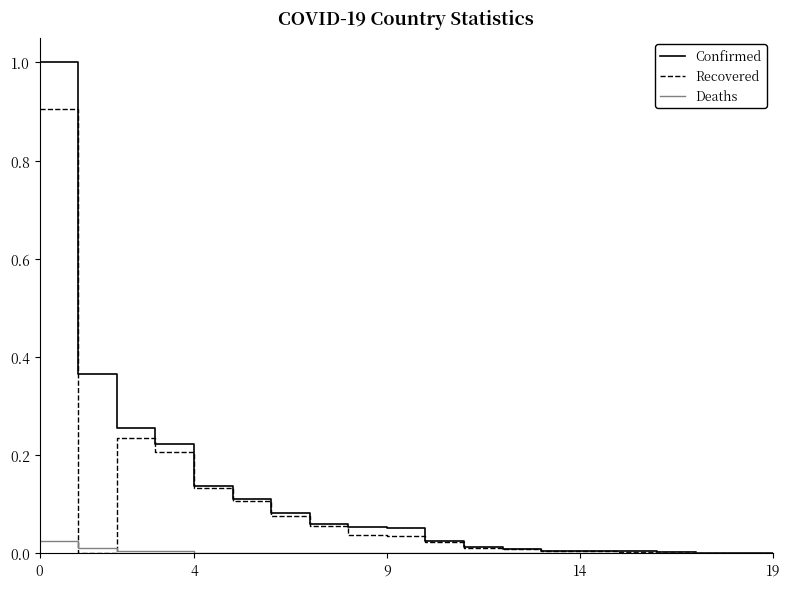

List the series in order of their peak value, lowest first.

Deaths, Recovered, Confirmed